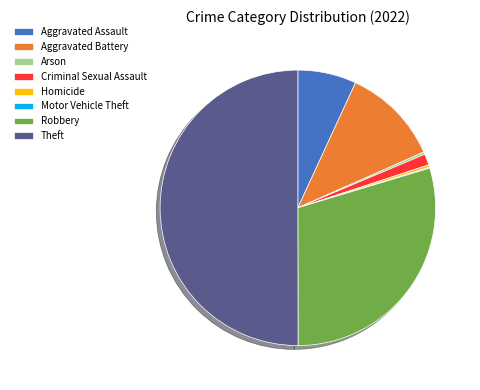

True or false: Robbery accounts for 30% of the total.

True